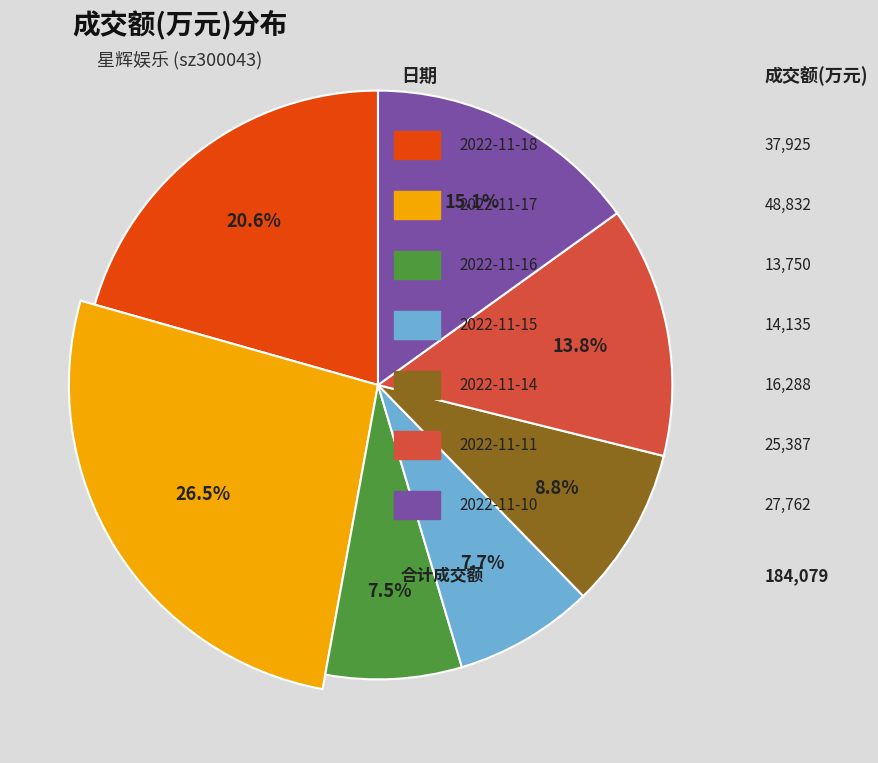

Is there any slice that represents more than half of the pie?

No